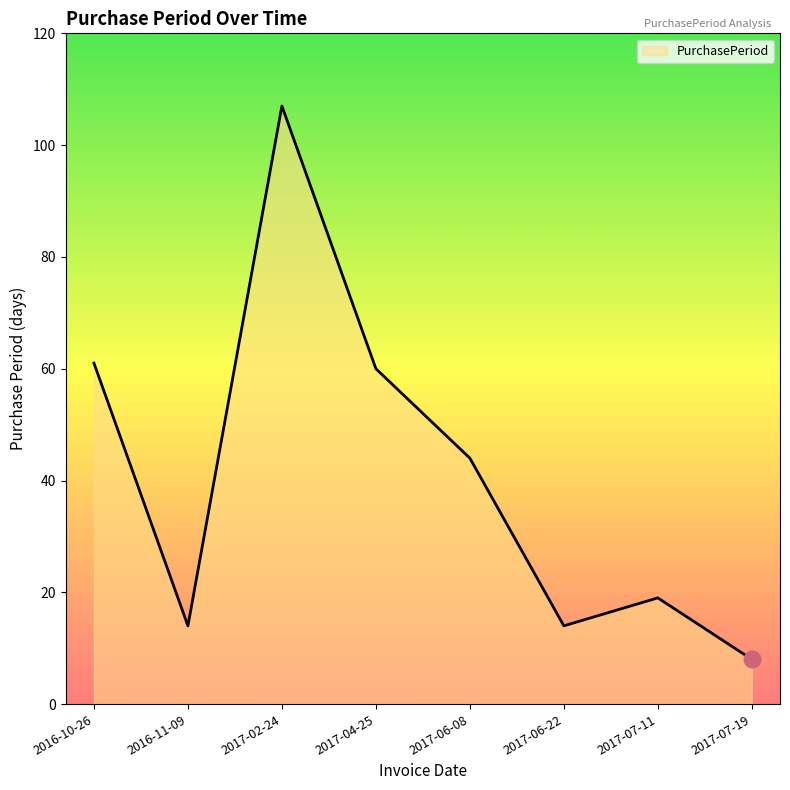

What is the change in value from 2016-10-26 to 2016-11-09?

-47